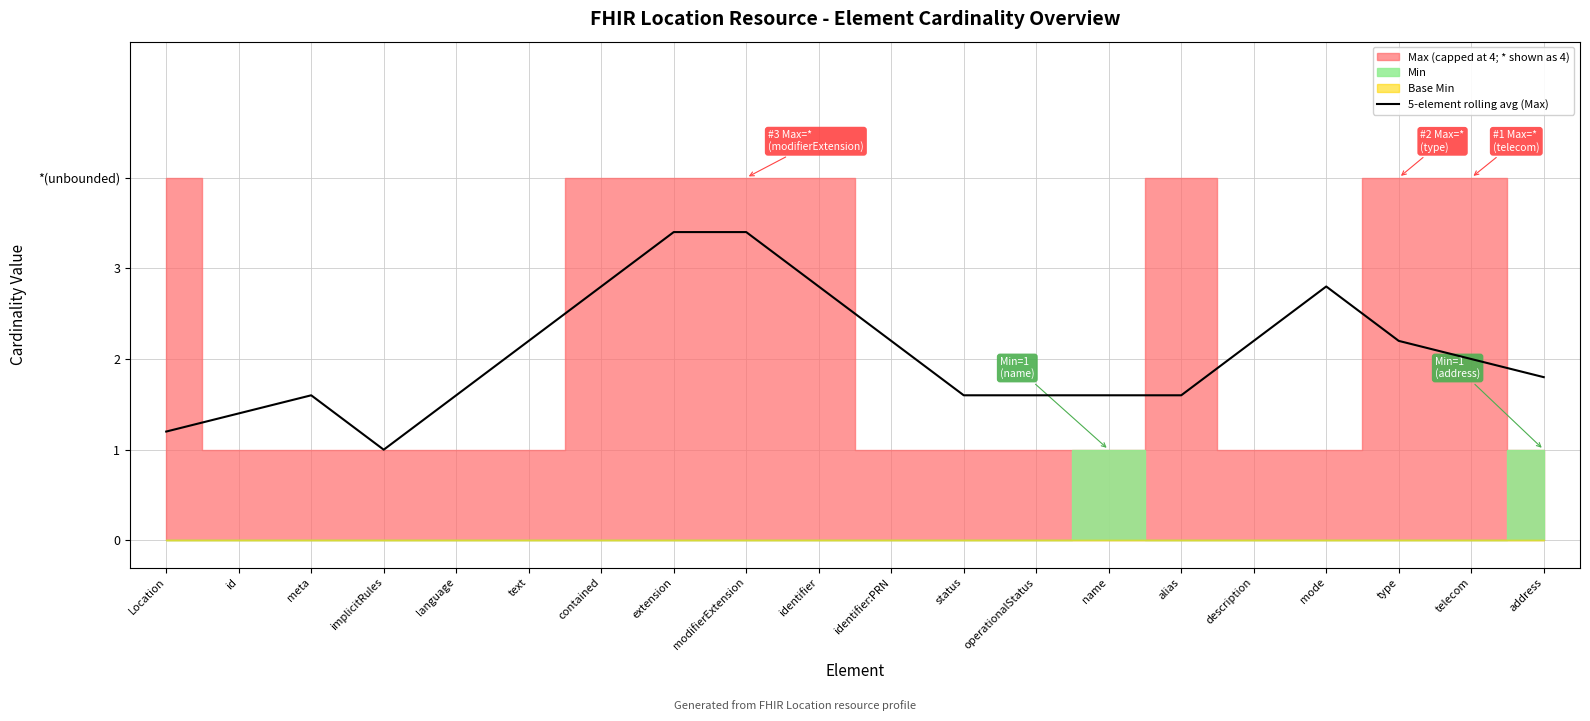

What is the change in value from identifier to description?

-0.6